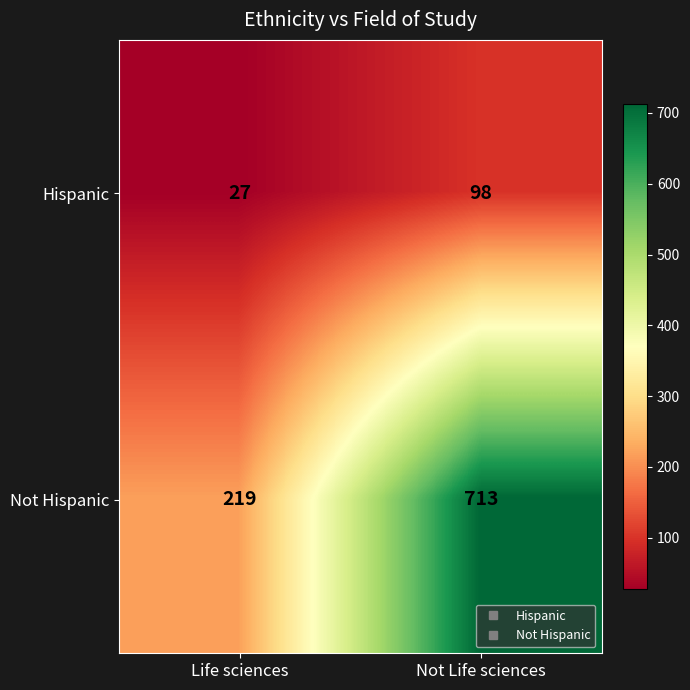

What is the maximum value shown in the chart?

713